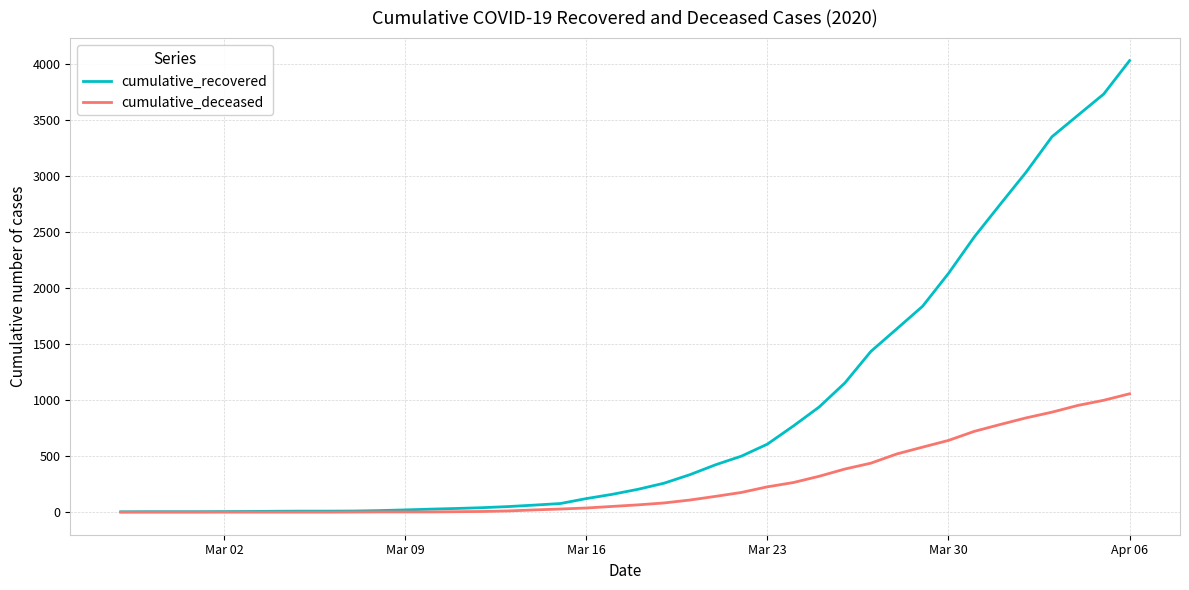

List the series in order of their overall mean, lowest first.

cumulative_deceased, cumulative_recovered